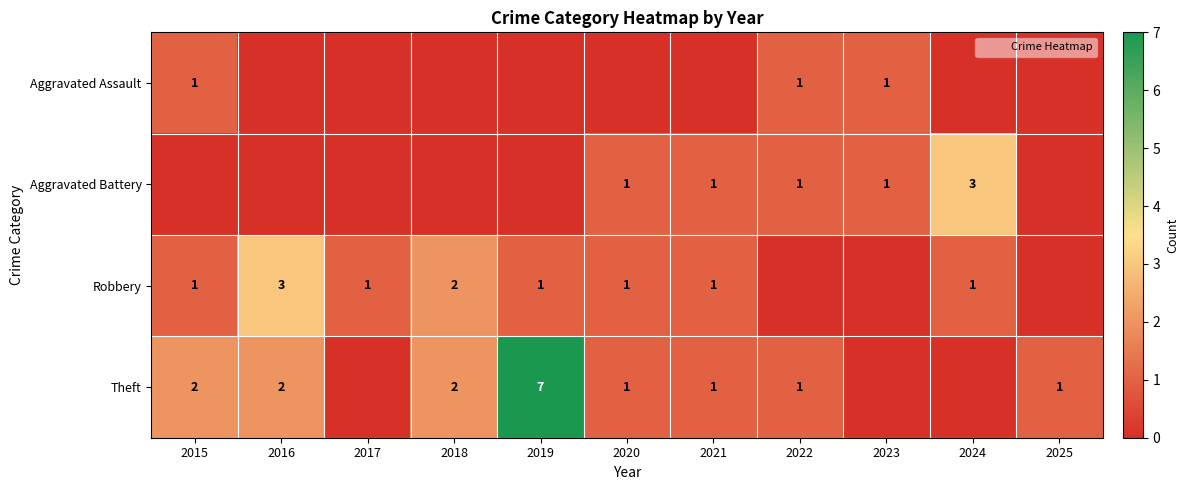

Which series has the largest total across all categories?

Theft